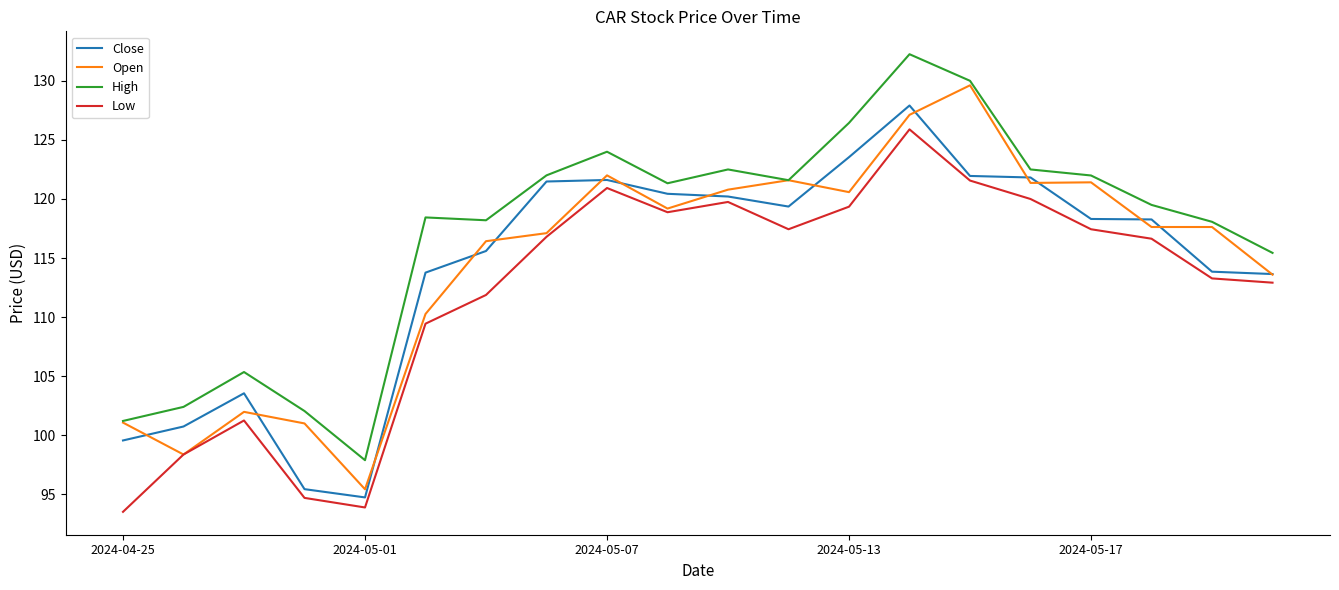

What is the average value of the Low series?

112.2